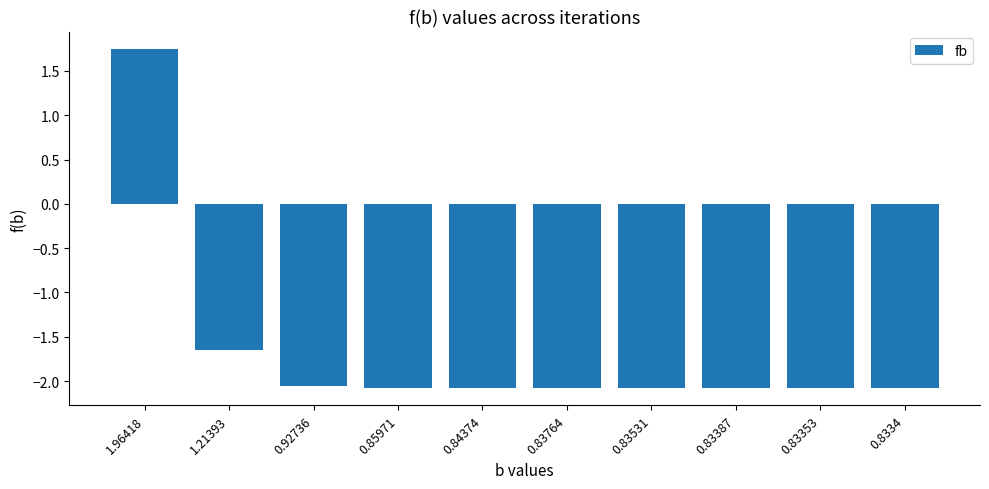

What position from the right is 0.83764?

5